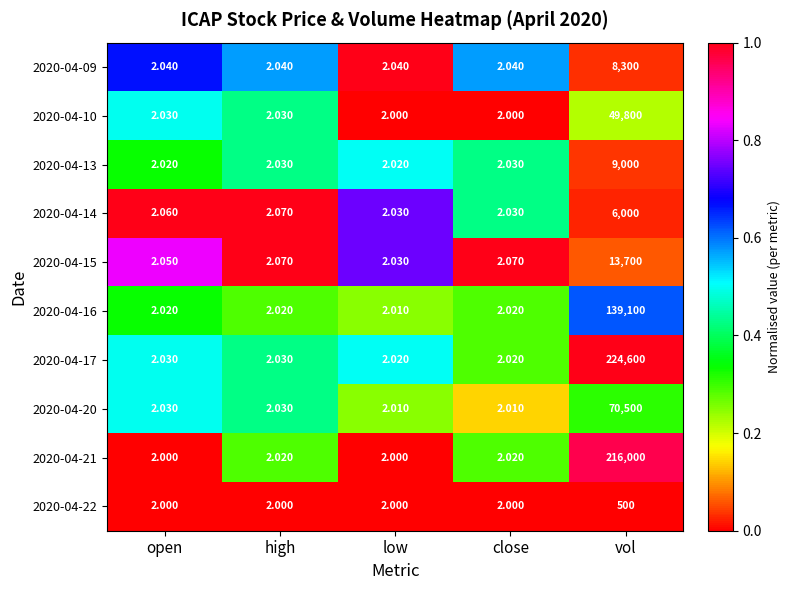

List the series in order of their peak value, highest first.

2020-04-17, 2020-04-21, 2020-04-16, 2020-04-20, 2020-04-10, 2020-04-15, 2020-04-13, 2020-04-09, 2020-04-14, 2020-04-22